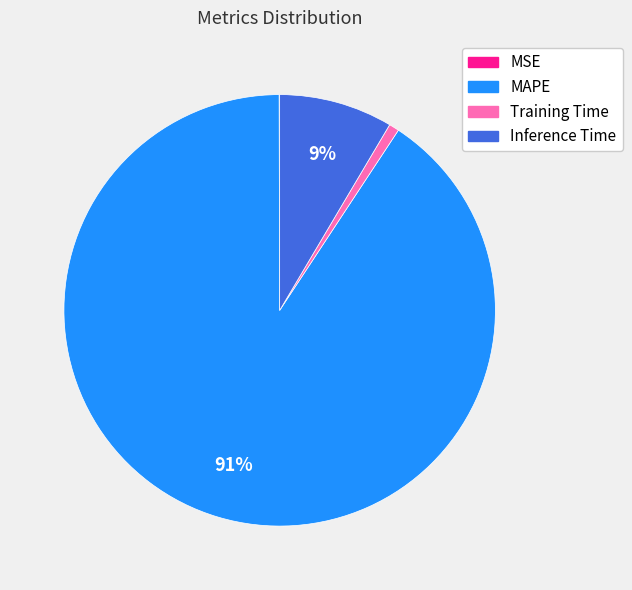

To the nearest percent, what is the average slice percentage?

25%